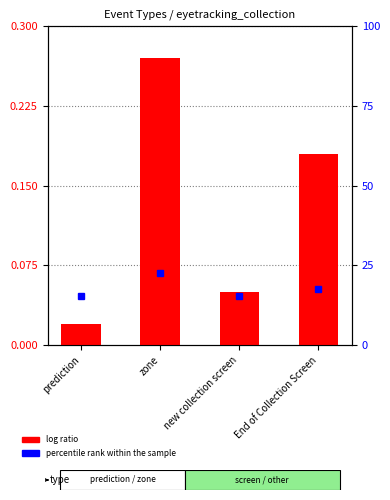

What is the change in value from zone to new collection screen?

-0.2